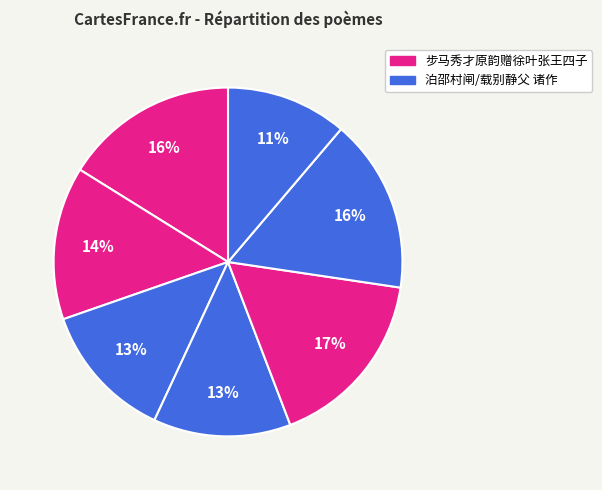

What is the largest slice in the pie chart?

步马秀才原韵赠徐叶张王四子